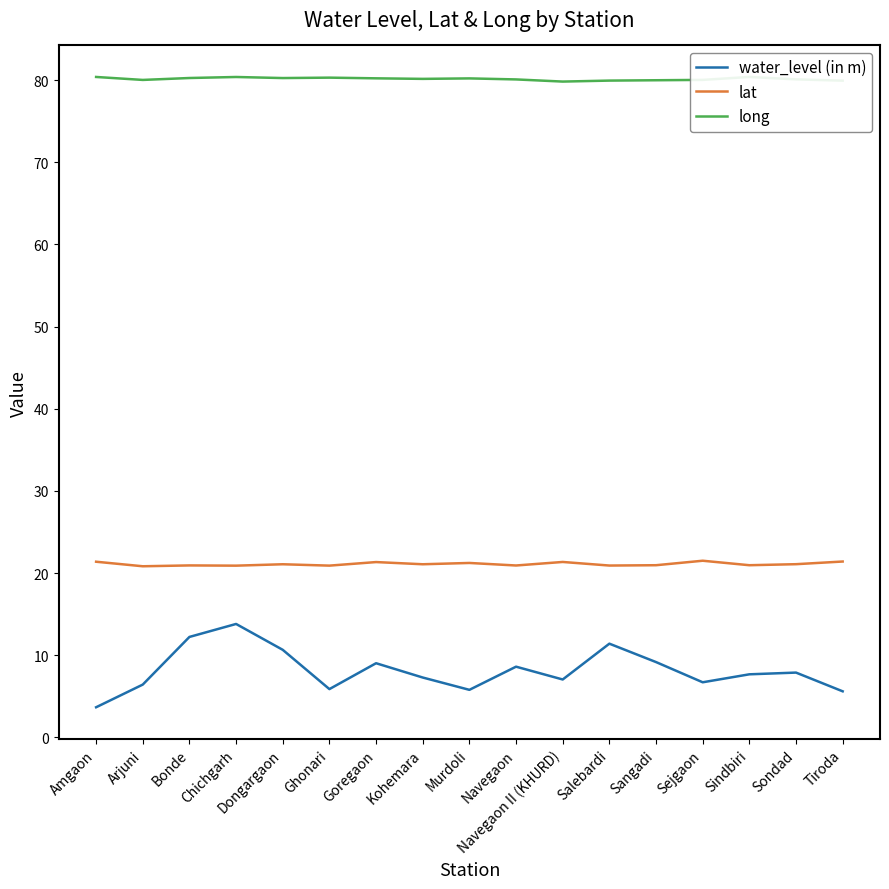

What is the average value of the water_level (in m) series?

8.2